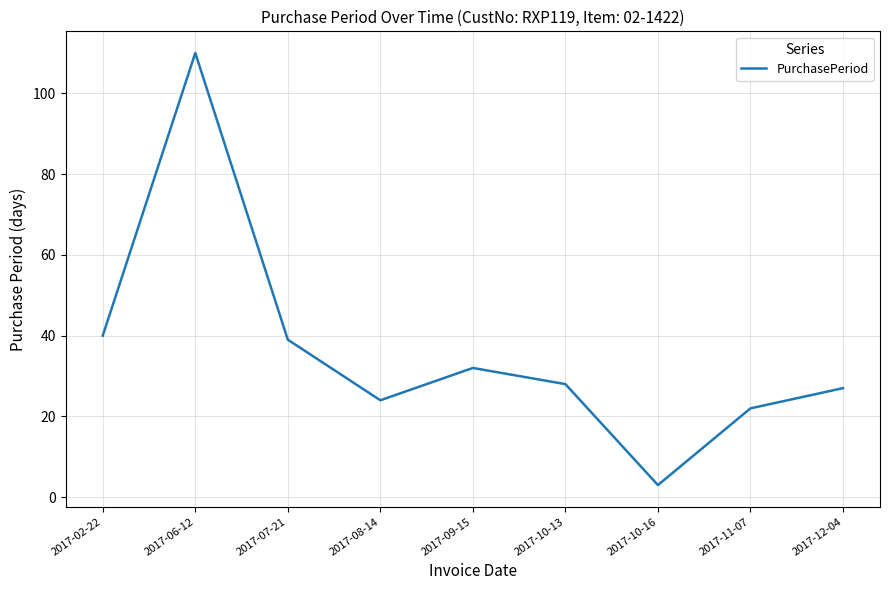

What position from the left is 2017-10-16?

7